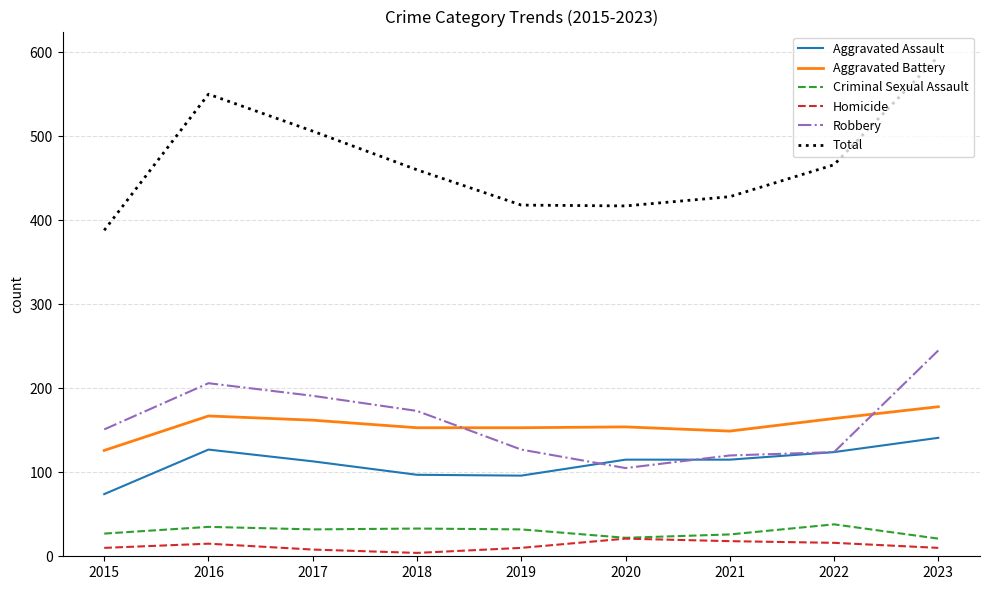

Which series has the widest spread of values?

Total